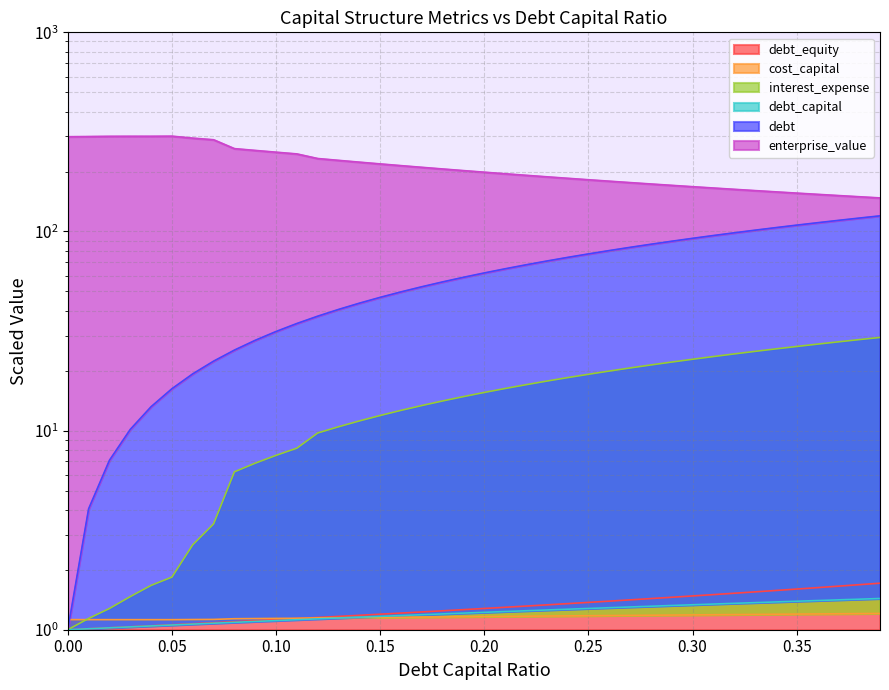

Is it true that debt_equity equals 0.8 at 0.21?

False